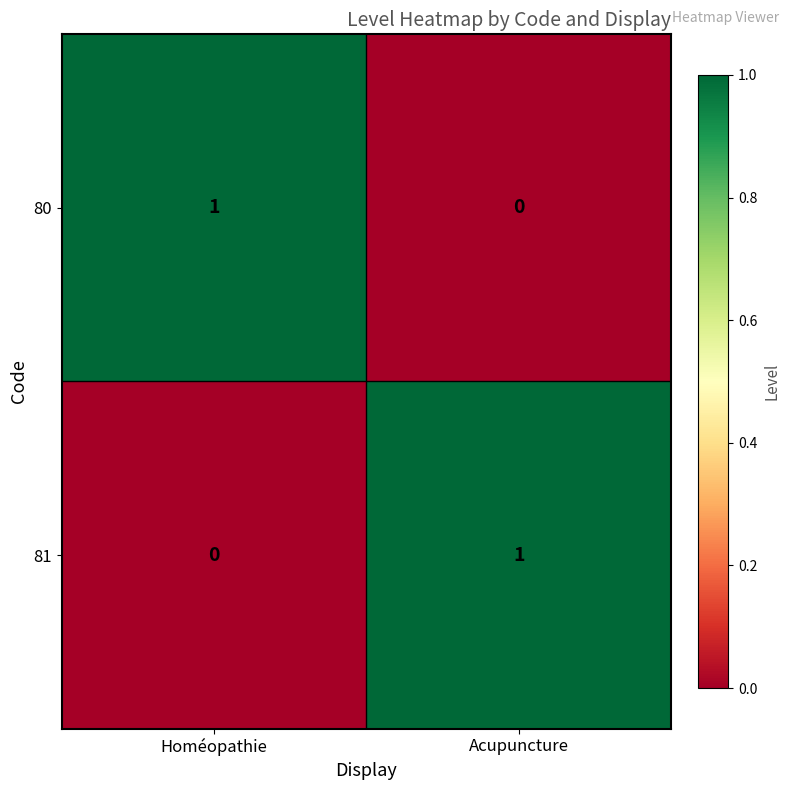

Where is 80 nearest to the value 0?

Acupuncture